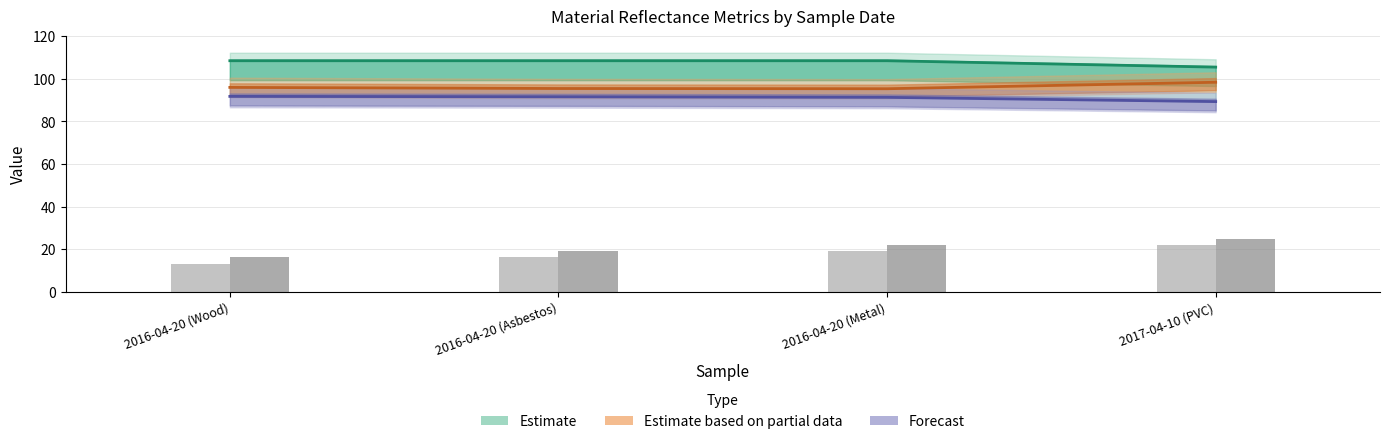

What is the maximum value for col_1 (sample id)?

24.7